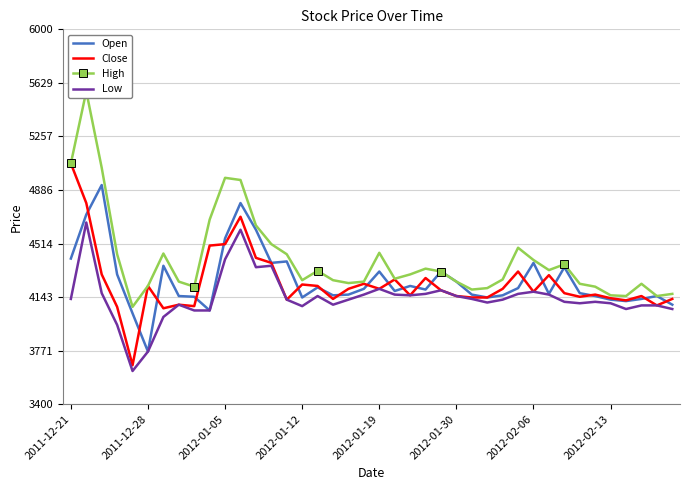

Between 26 and 28, which series saw the biggest shift?

High